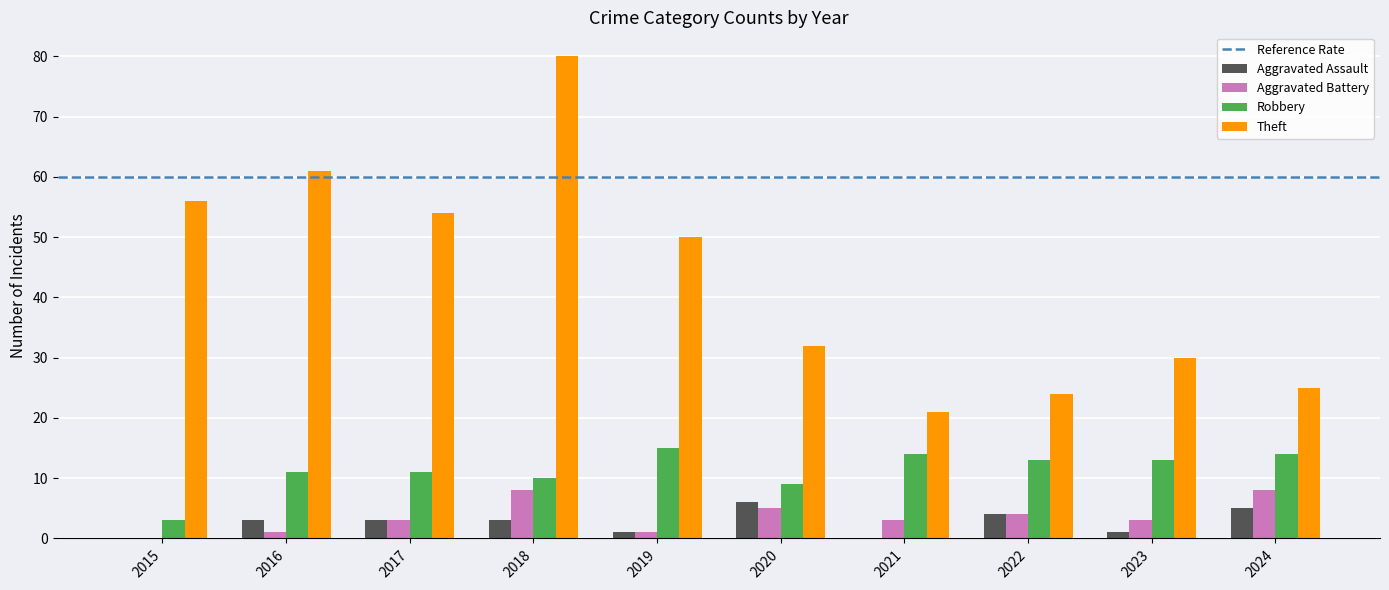

Between 2019 and 2021, which series saw the biggest shift?

Theft